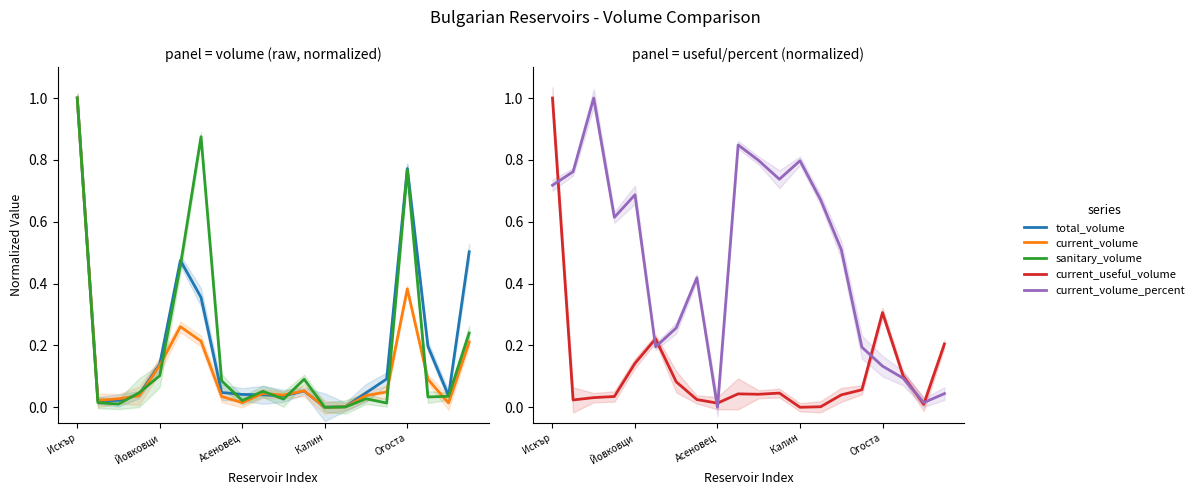

The current_volume_percent series shows 0.0 at 8. True or false?

True